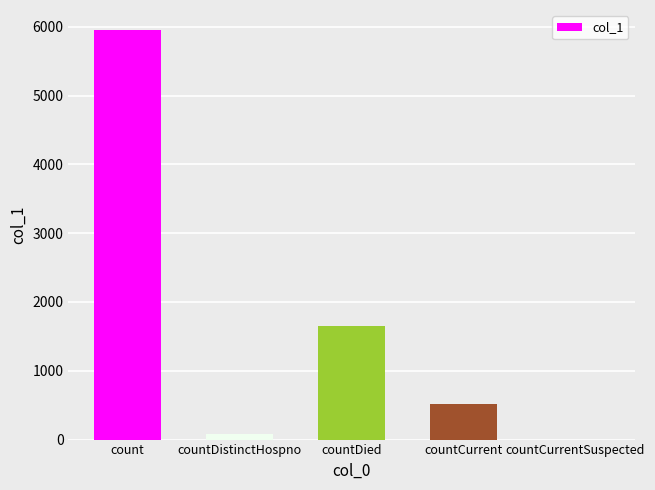

Reading right to left, extract all data points from this chart.

0	518	1655	76	5946